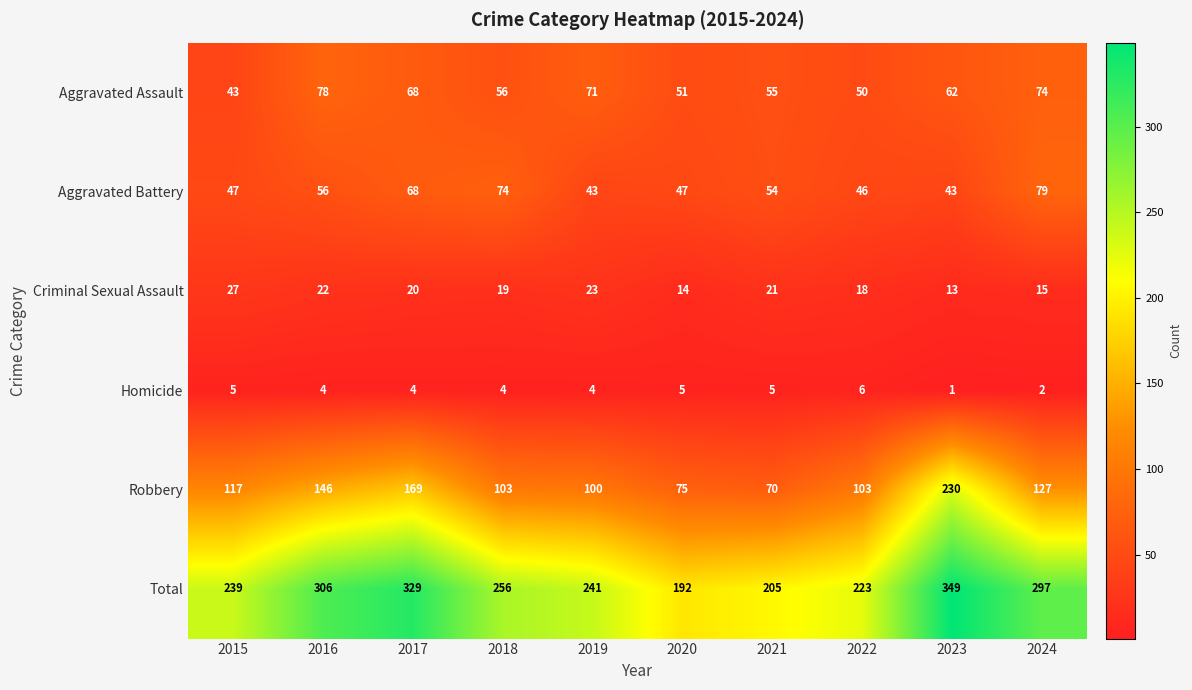

What is the sum of all Total values?

2637